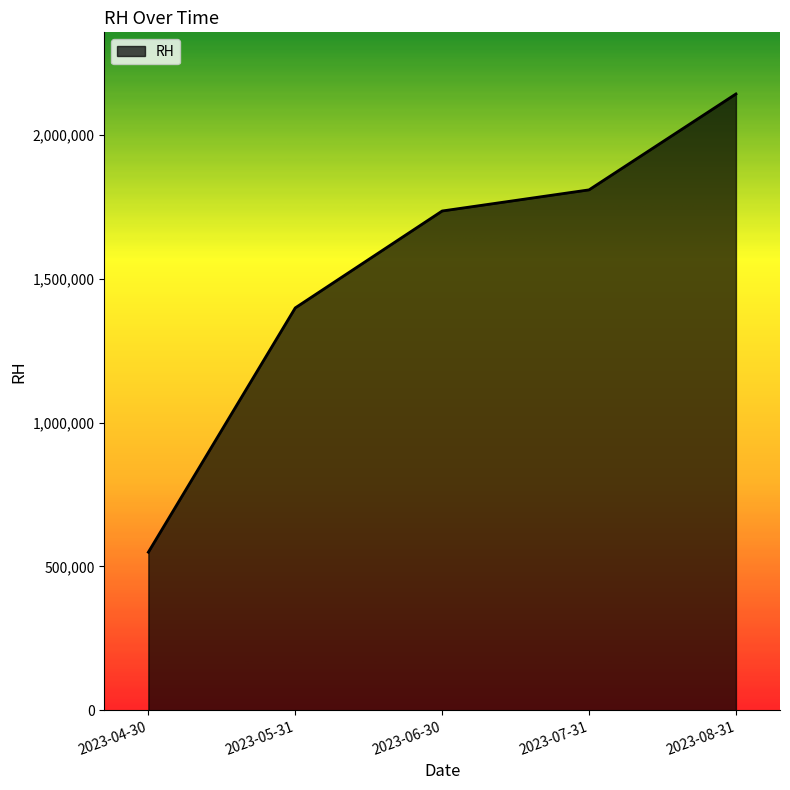

True or false: there are more than 2 points higher than both neighbors.

False